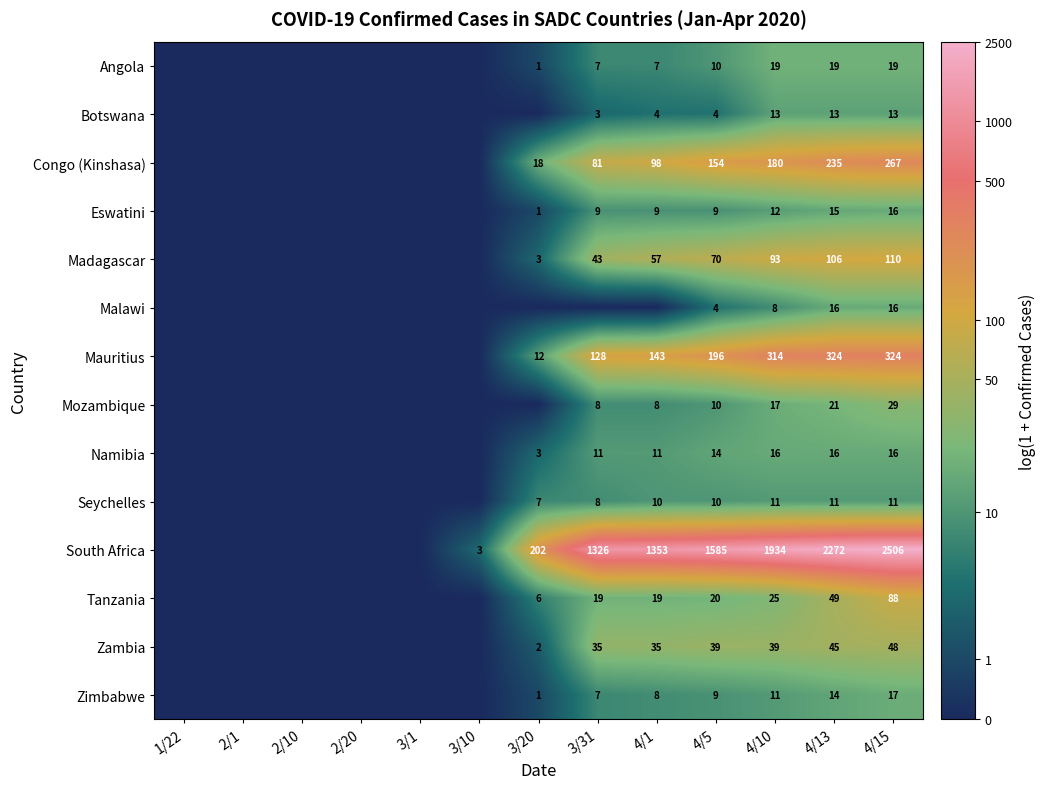

True or false: Mozambique has a value of 29 at 4/15.

True